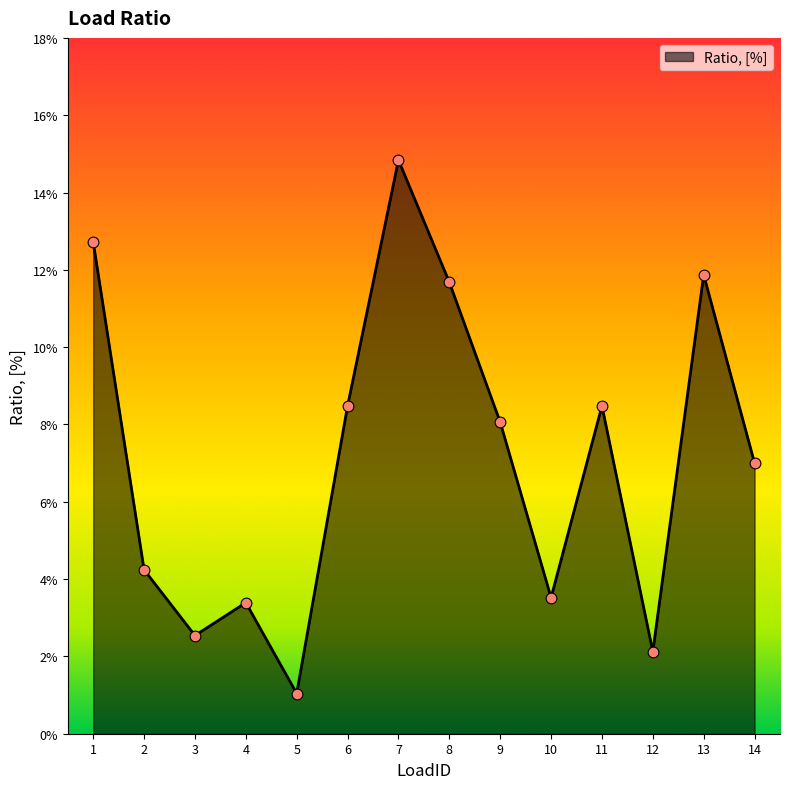

Is this an area chart (filled region under the line)?

Yes